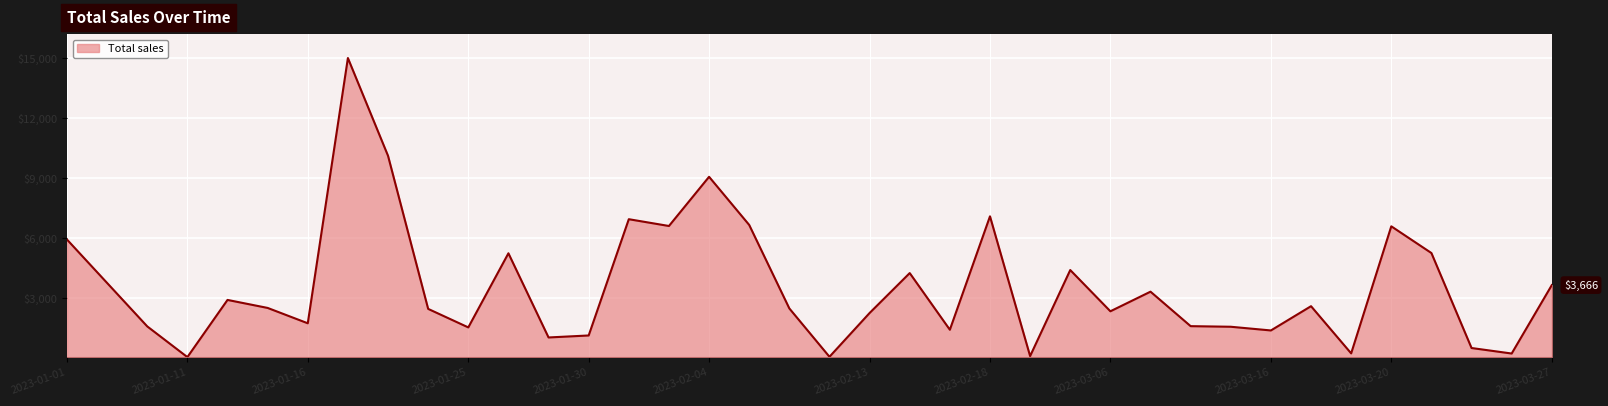

What is the greatest value displayed?

15017.0